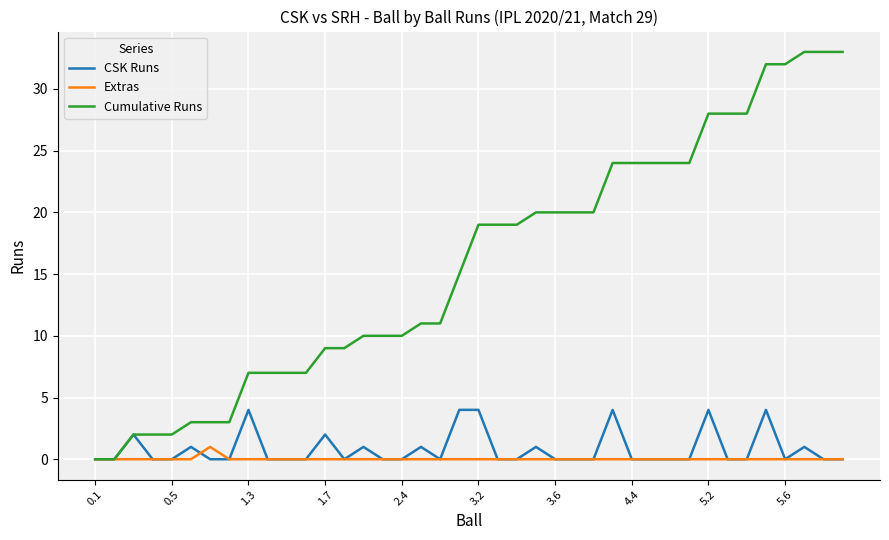

Reading left to right, transcribe all the data shown in this chart.

CSK Runs: 0	0	2	0	0	1	0	0	4	0	0	0	2	0	1	0	0	1	0	4	4	0	0	1	0	0	0	4	0	0	0	0	4	0	0	4	0	1	0	0
Extras: 0	0	0	0	0	0	1	0	0	0	0	0	0	0	0	0	0	0	0	0	0	0	0	0	0	0	0	0	0	0	0	0	0	0	0	0	0	0	0	0
Cumulative Runs: 0	0	2	2	2	3	3	3	7	7	7	7	9	9	10	10	10	11	11	15	19	19	19	20	20	20	20	24	24	24	24	24	28	28	28	32	32	33	33	33